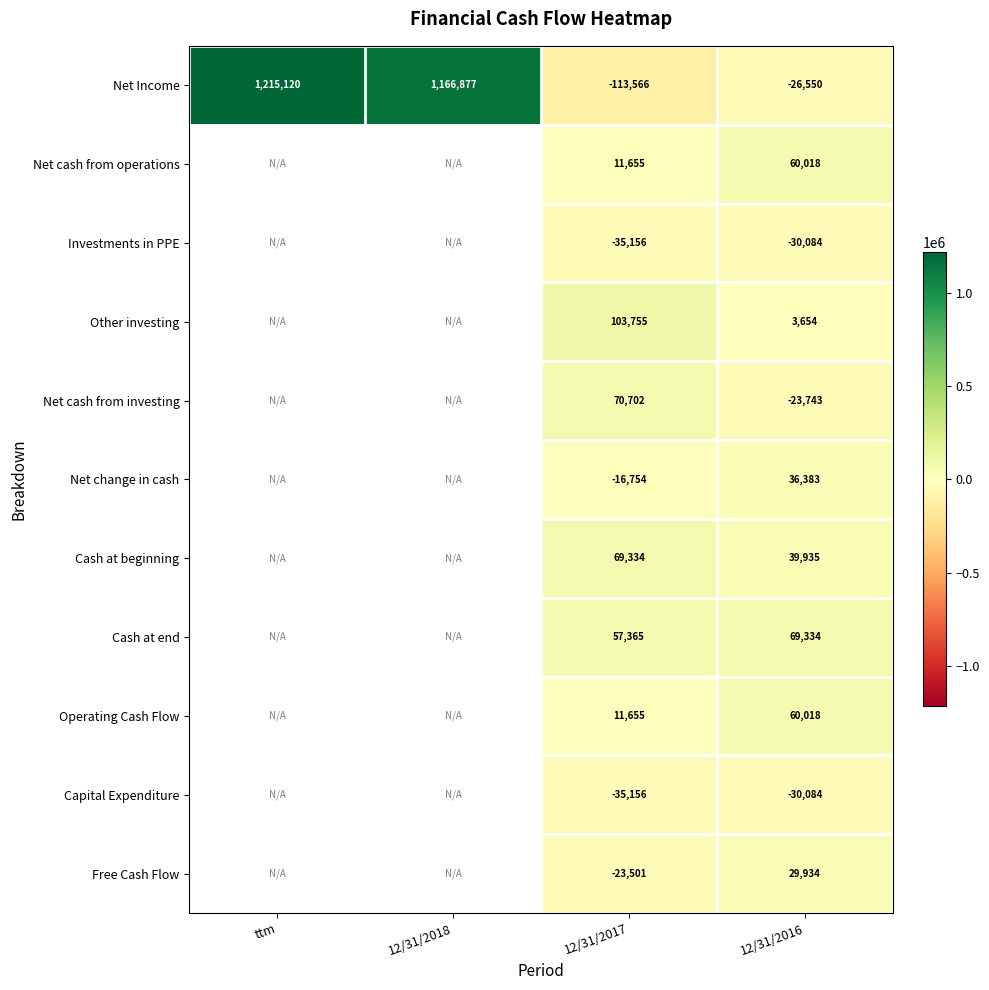

What is the sum of the Net Income values at 12/31/2016 and 12/31/2018?

1140327